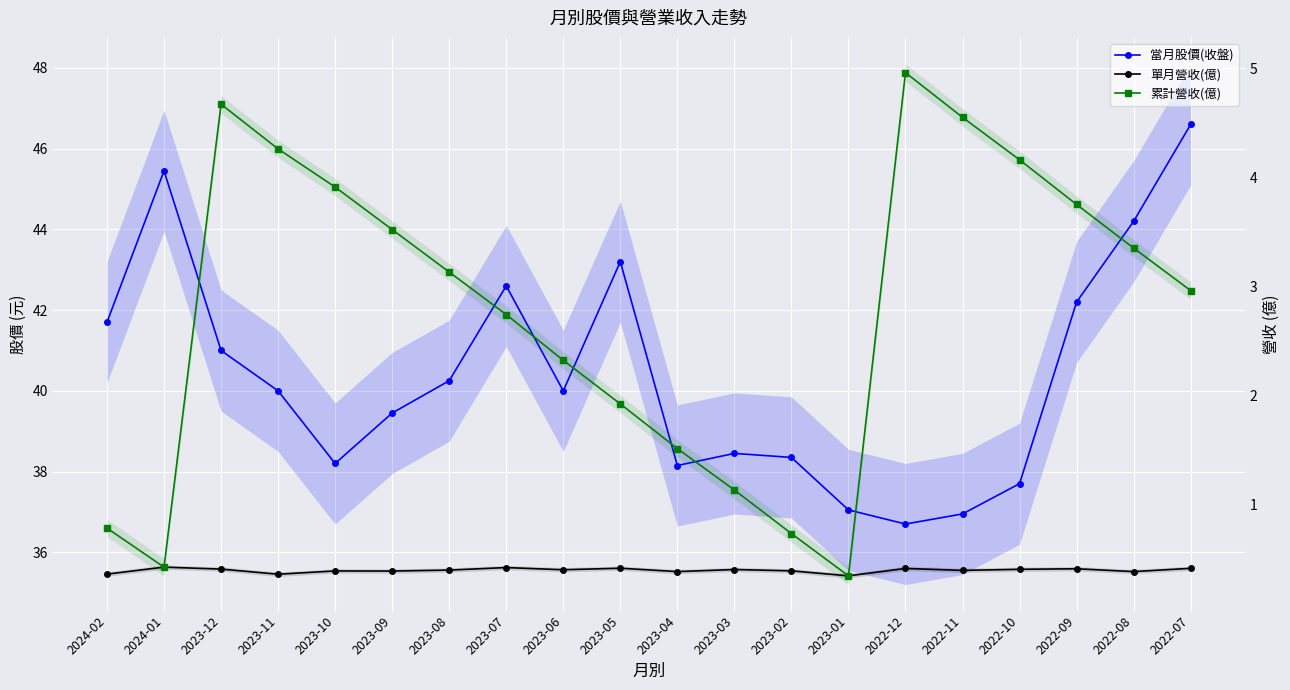

Reading right to left, list all the values displayed in this chart.

當月股價(收盤): 46.6	44.2	42.2	37.7	37.0	36.7	37.0	38.4	38.5	38.1	43.2	40.0	42.6	40.2	39.5	38.2	40.0	41.0	45.5	41.7
單月營收(億): 0.4	0.4	0.4	0.4	0.4	0.4	0.3	0.4	0.4	0.4	0.4	0.4	0.4	0.4	0.4	0.4	0.4	0.4	0.4	0.4
累計營收(億): 3.0	3.4	3.8	4.2	4.5	5.0	0.3	0.7	1.1	1.5	1.9	2.3	2.7	3.1	3.5	3.9	4.3	4.7	0.4	0.8